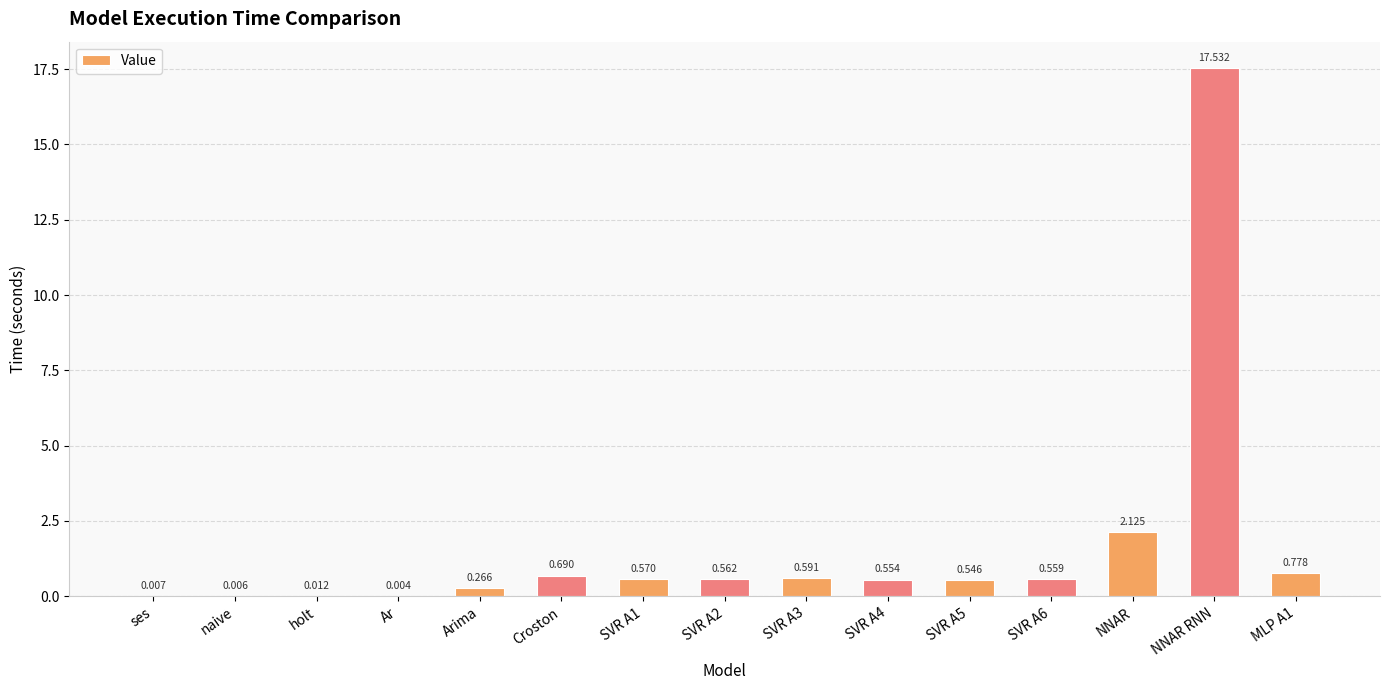

Which label corresponds to the largest value in the chart?

NNAR RNN